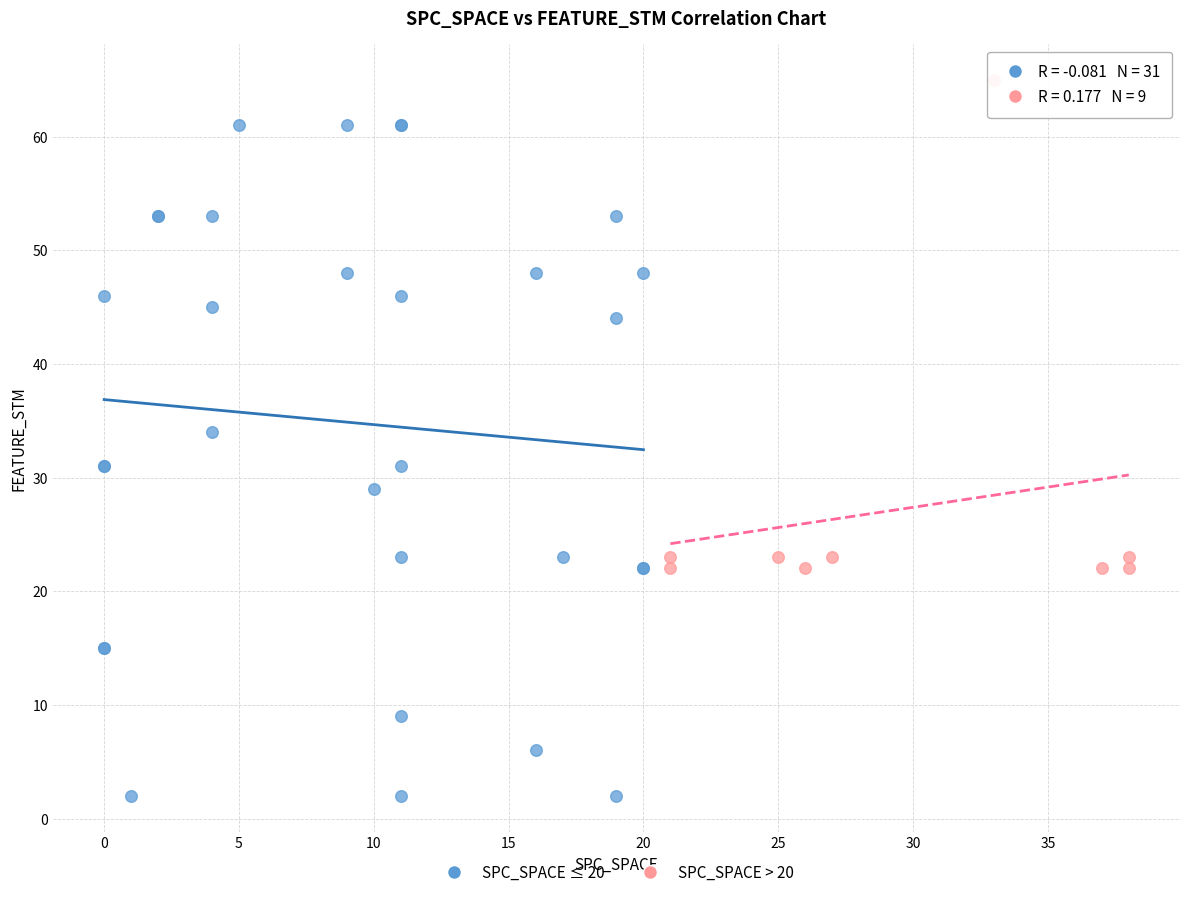

Which series reaches the maximum Y coordinate?

SPC_SPACE > 20